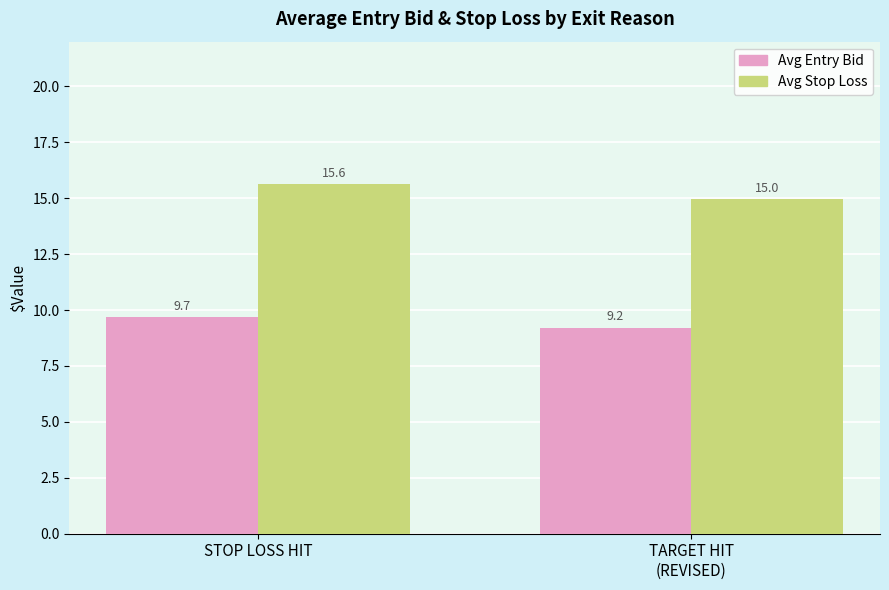

Is it true that Avg Stop Loss equals 5.2 at STOP LOSS HIT?

False